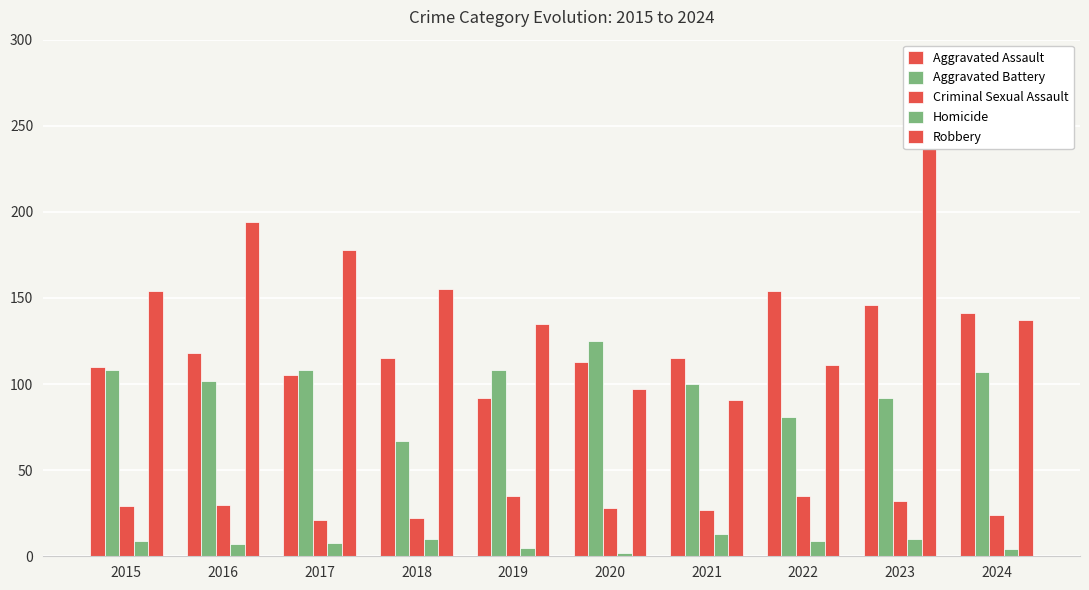

Rank the series at 2022 from highest to lowest value.

Aggravated Assault, Robbery, Aggravated Battery, Criminal Sexual Assault, Homicide